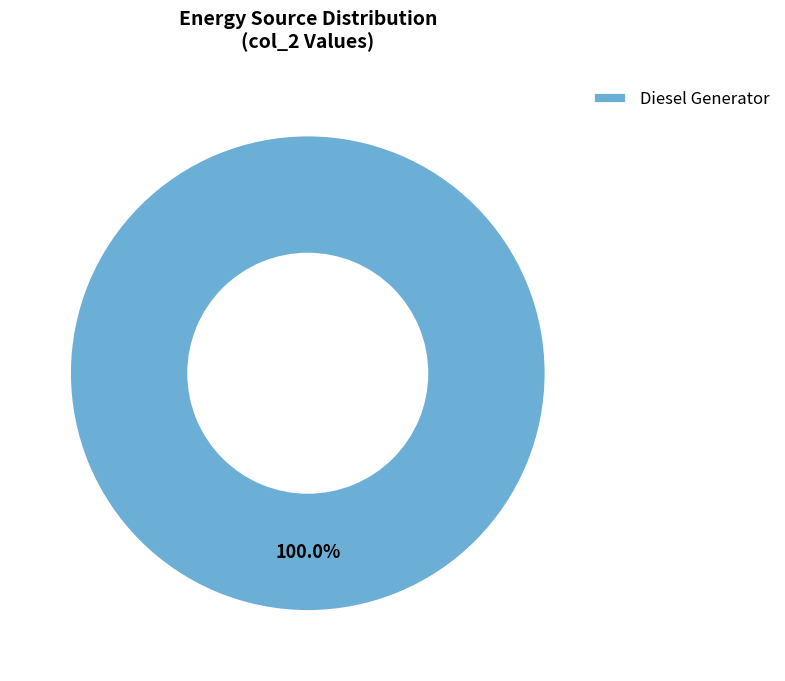

Count the number of slices in the pie.

1